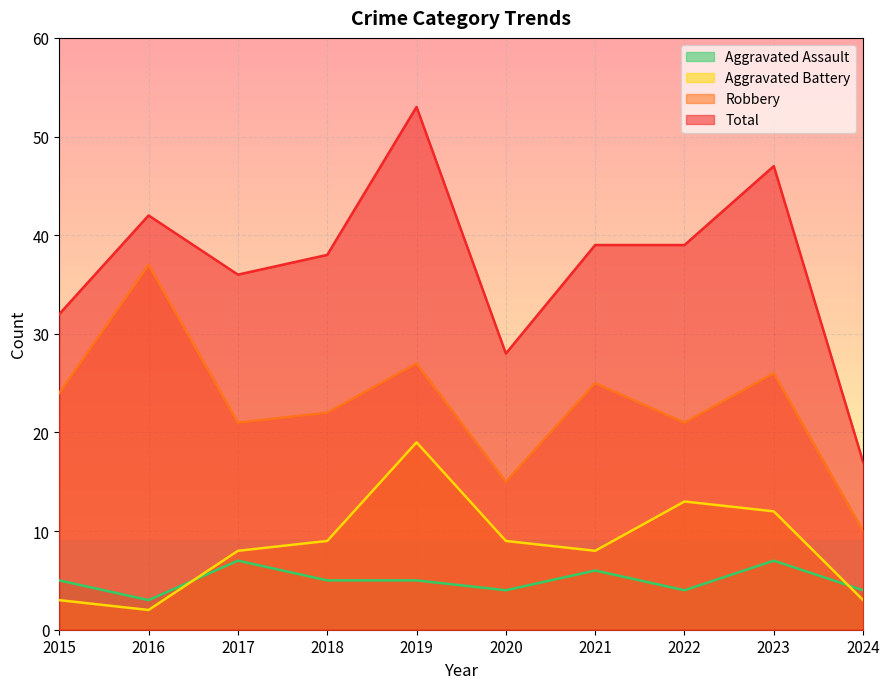

Where does the Robbery series first go above 24?

2016